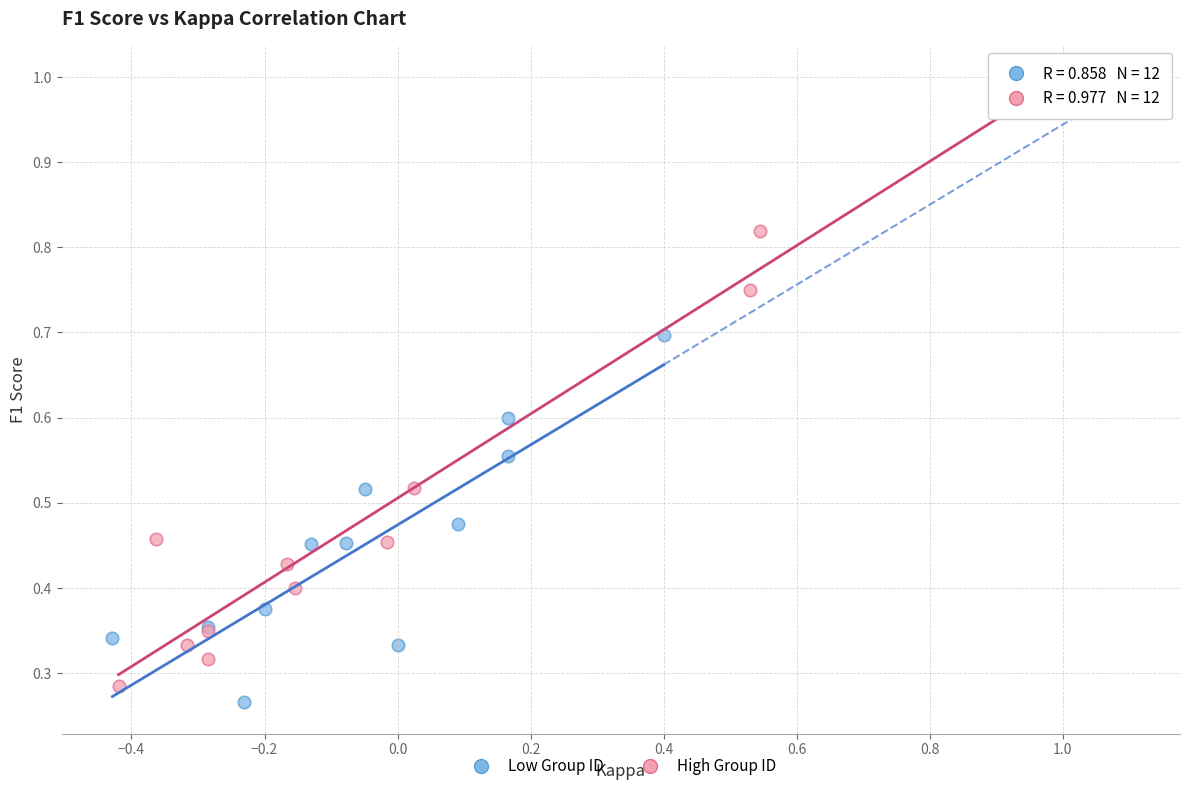

Which series reaches the maximum Y coordinate?

High Group ID